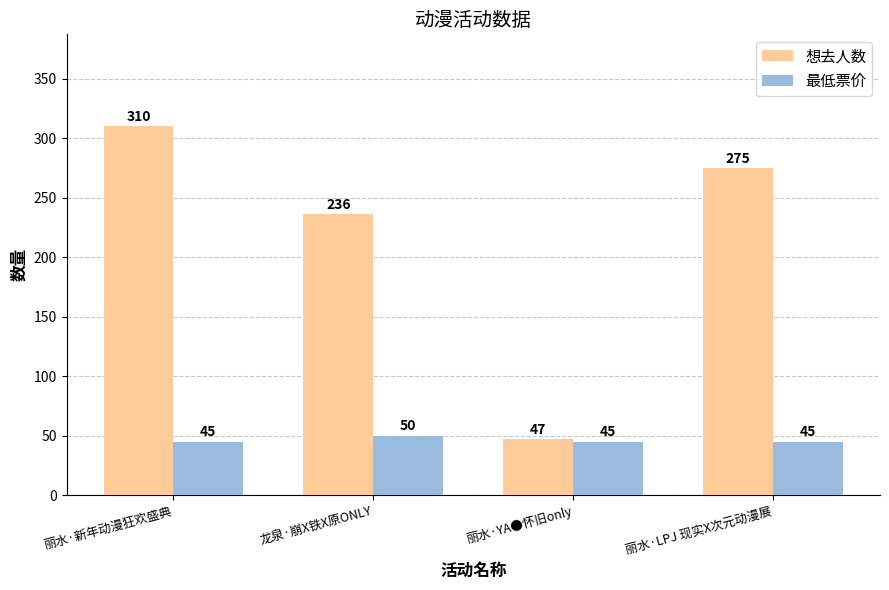

Is it true that 想去人数 equals 172 at 丽水·新年动漫狂欢盛典?

False